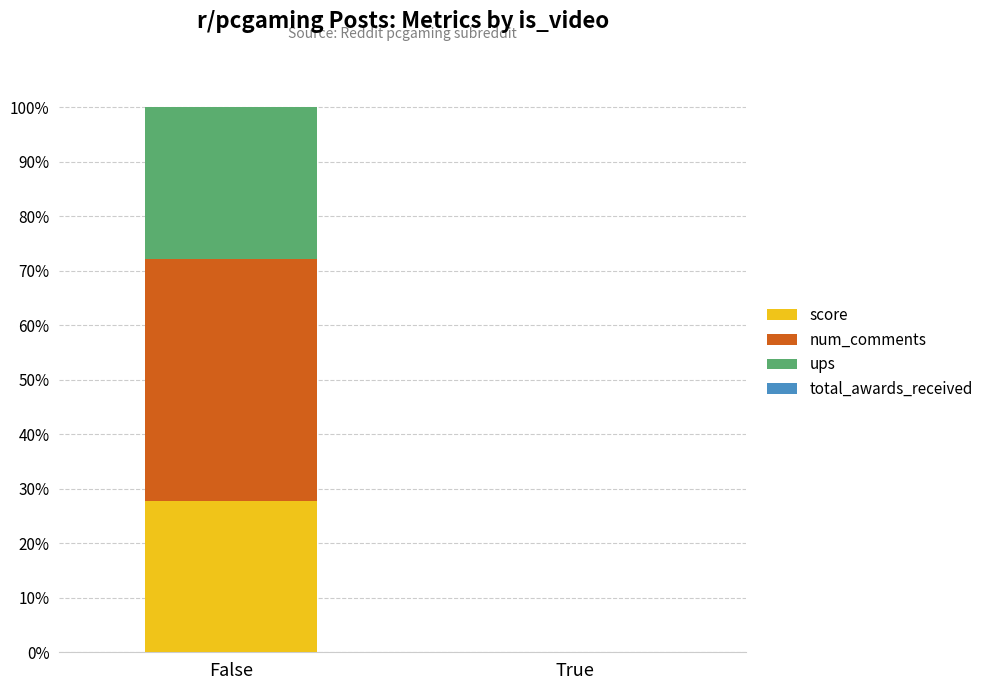

At which label is score closest to 13?

True